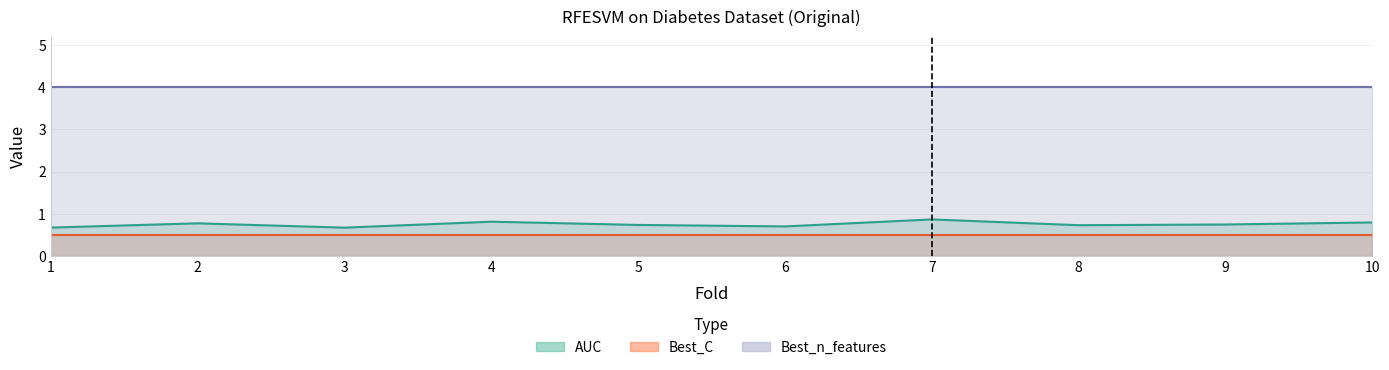

What is the greatest value displayed?

4.0